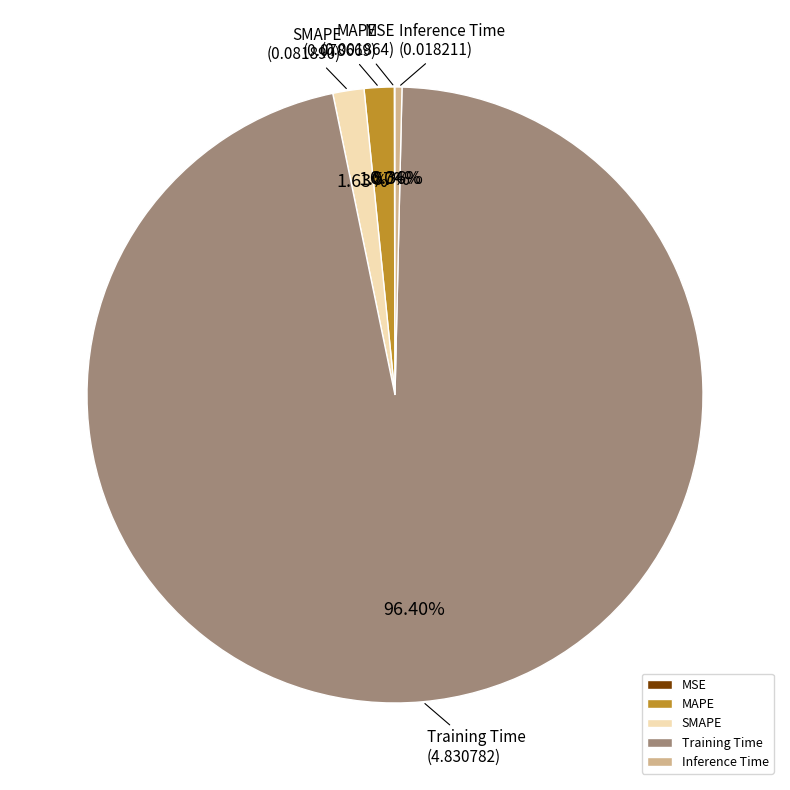

Is there any slice that represents more than half of the pie?

Yes